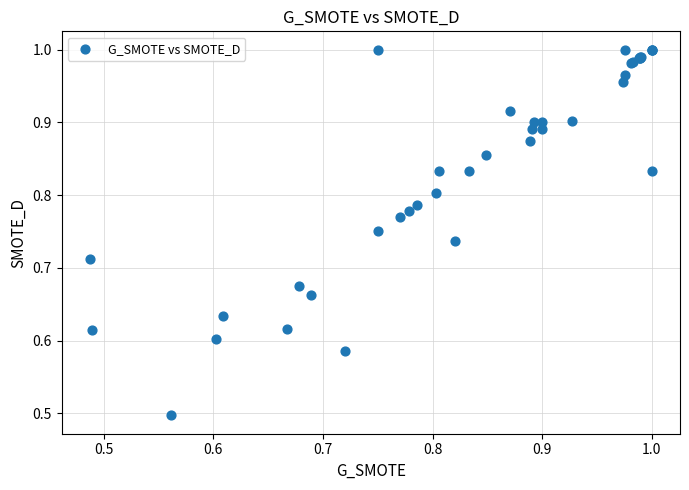

What Y value in the scatter plot is closest to 0?

0.5